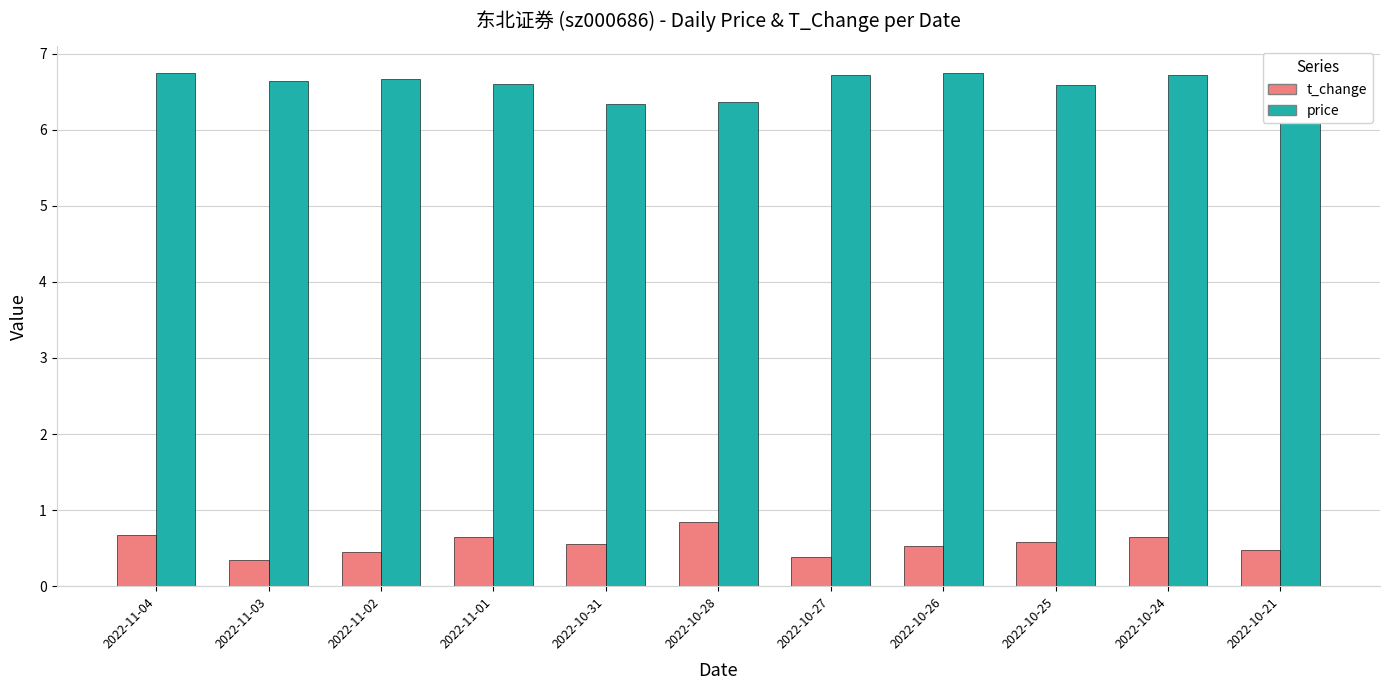

Rank the series at 2022-10-21 from highest to lowest value.

price, t_change